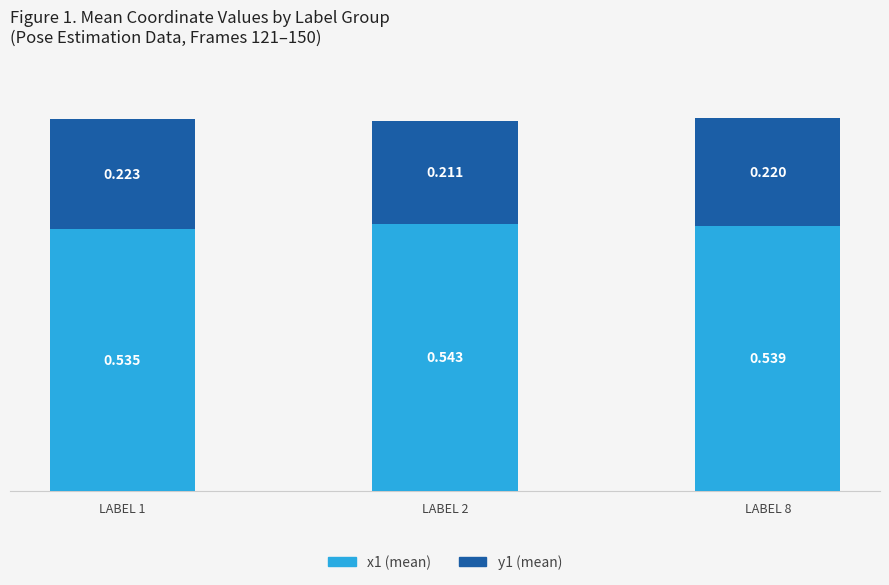

What is the total value across all series at LABEL 1?

0.8